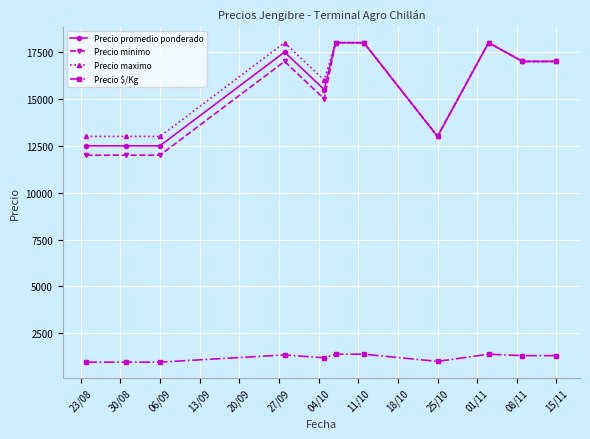

True or false: Precio minimo has more than 0 points higher than both neighbors.

True